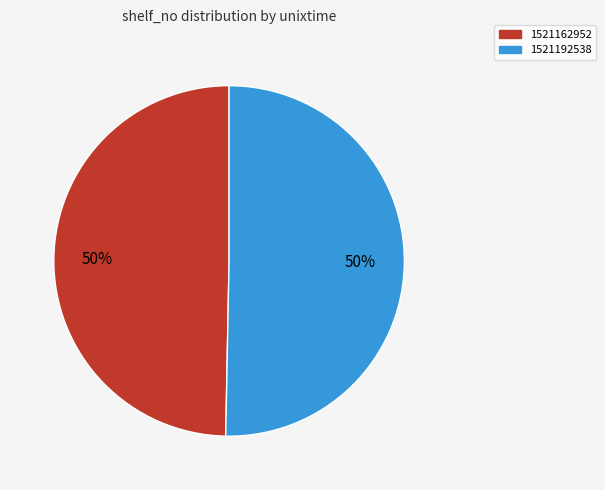

Which slice is the smallest?

1521162952